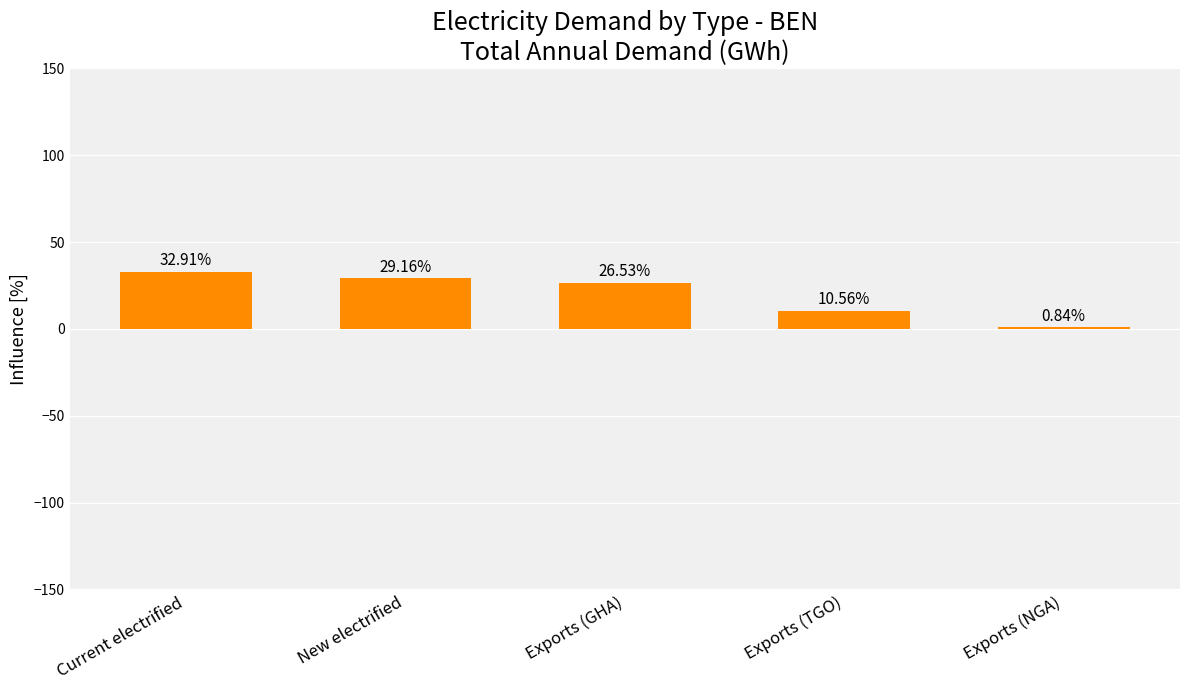

Which label corresponds to the largest value in the chart?

Current electrified